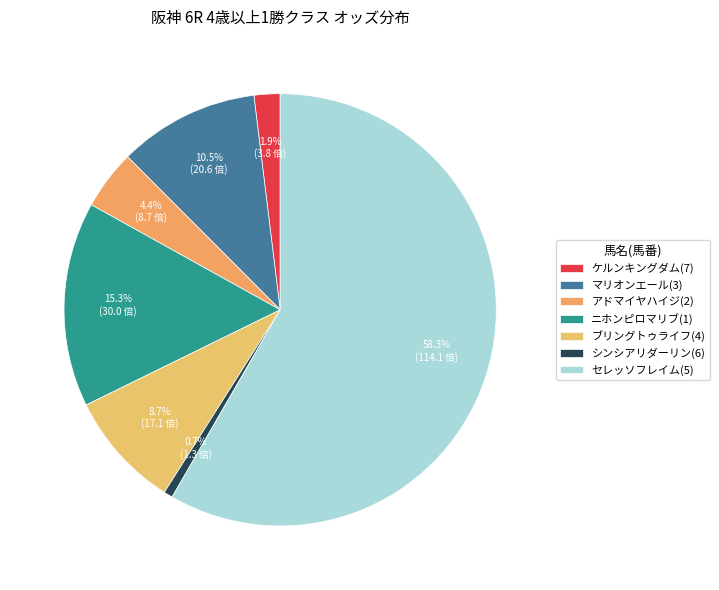

Is セレッソフレイム(5) the majority of the pie?

Yes